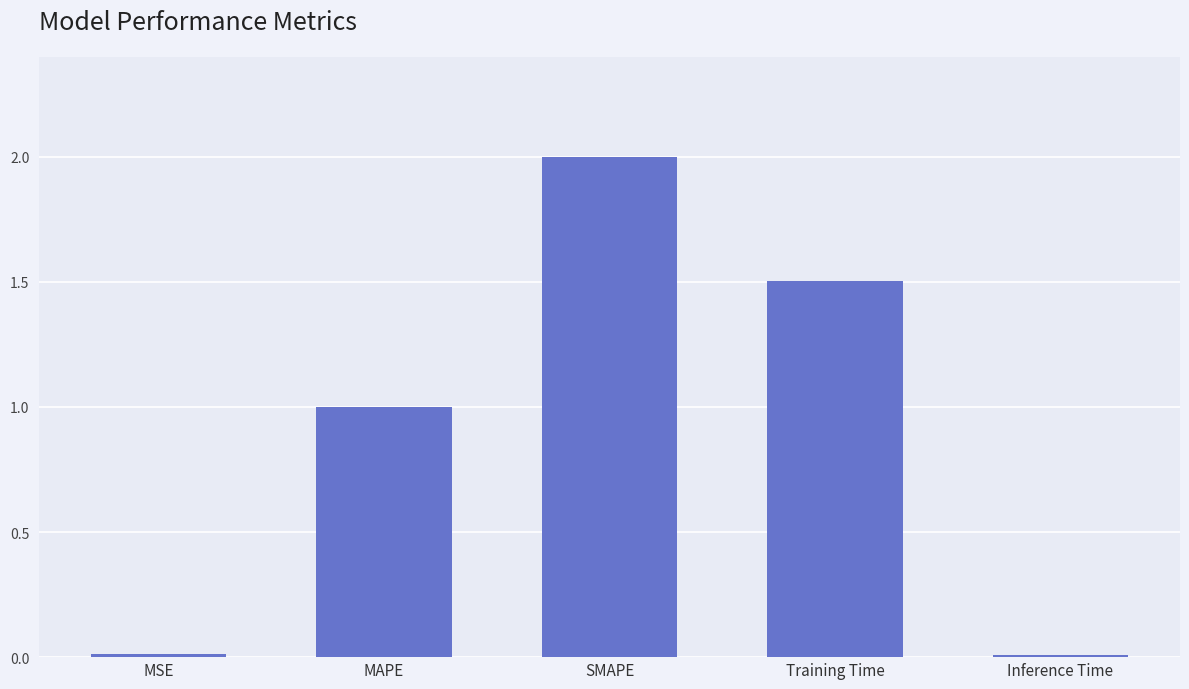

How many values are below 1?

2